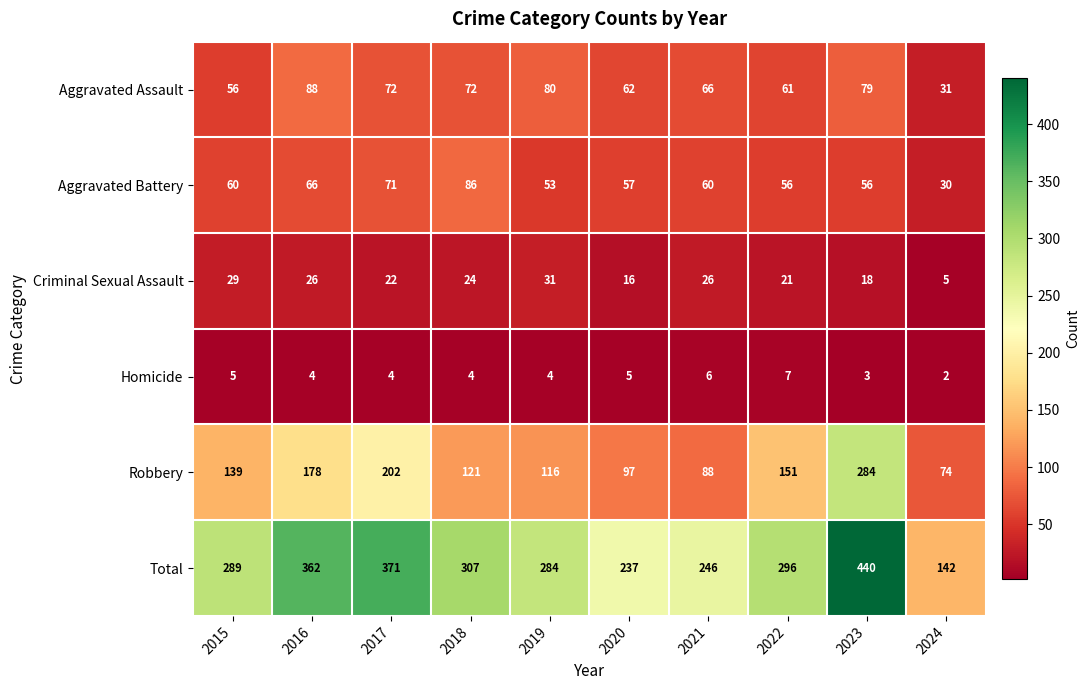

List the series in order of their peak value, highest first.

Total, Robbery, Aggravated Assault, Aggravated Battery, Criminal Sexual Assault, Homicide